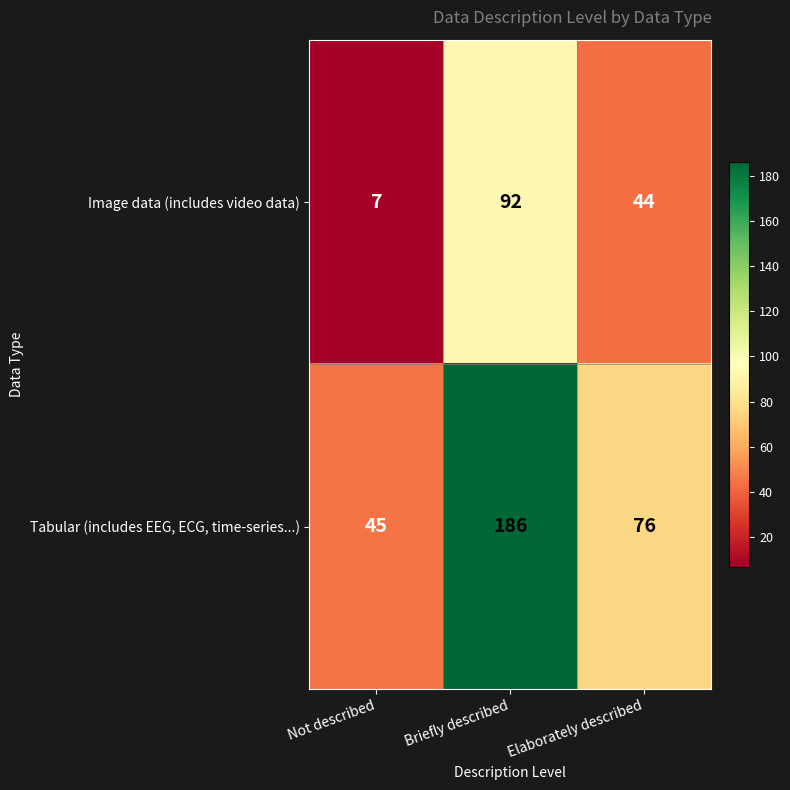

How many series are shown in this chart?

2